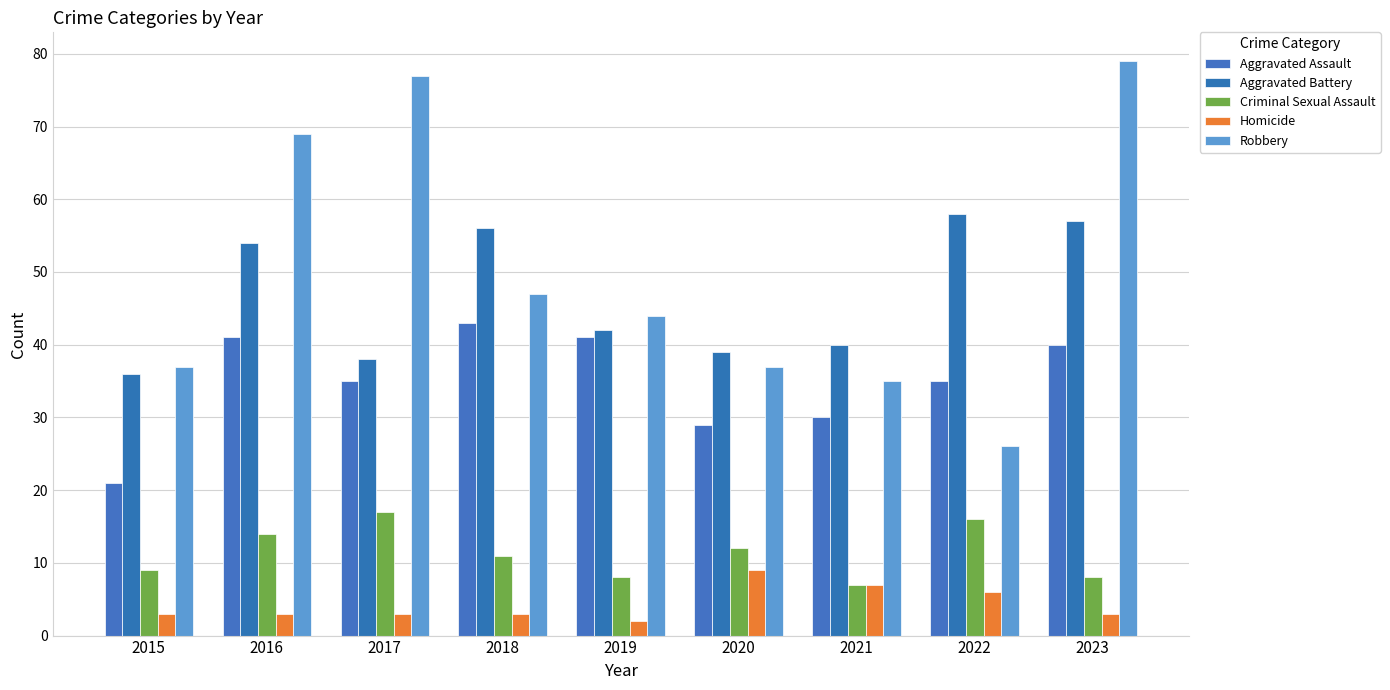

How many data points does each series have?

9